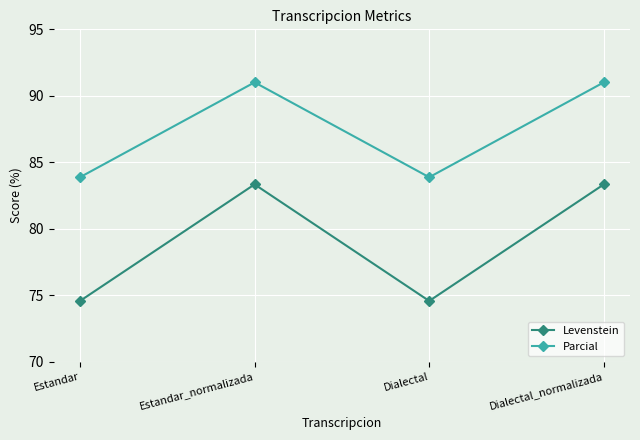

At which label does Levenstein first exceed 83?

Estandar_normalizada